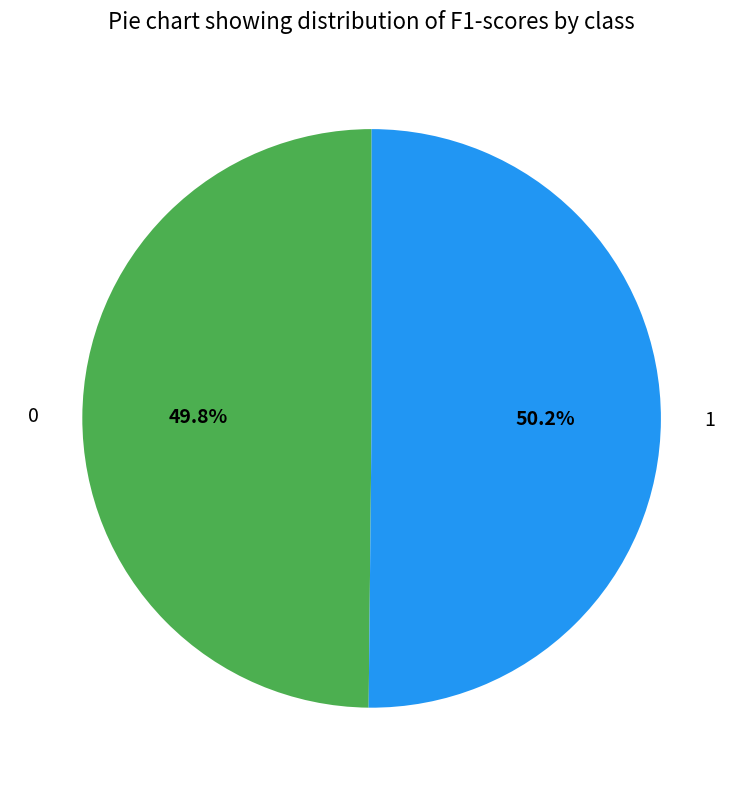

How many slices are in this pie chart?

2